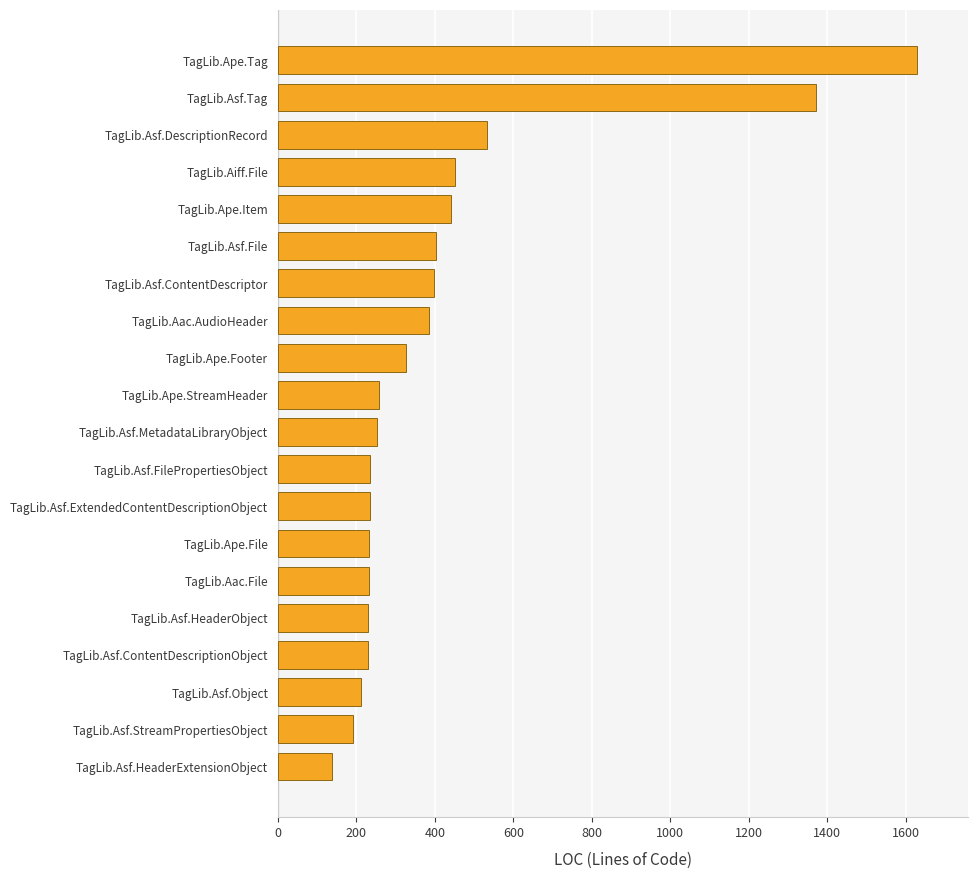

Which label corresponds to the largest value in the chart?

TagLib.Ape.Tag